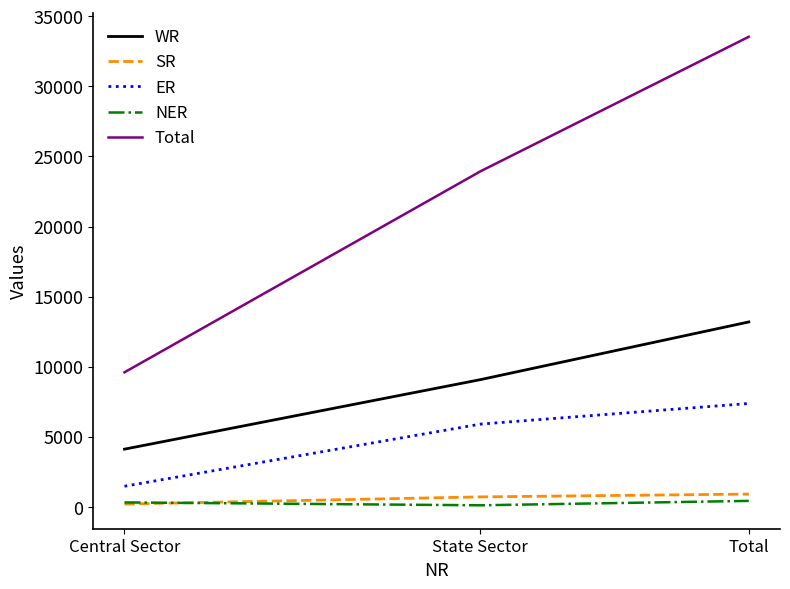

What is the difference between the SR values at Central Sector and Total?

710